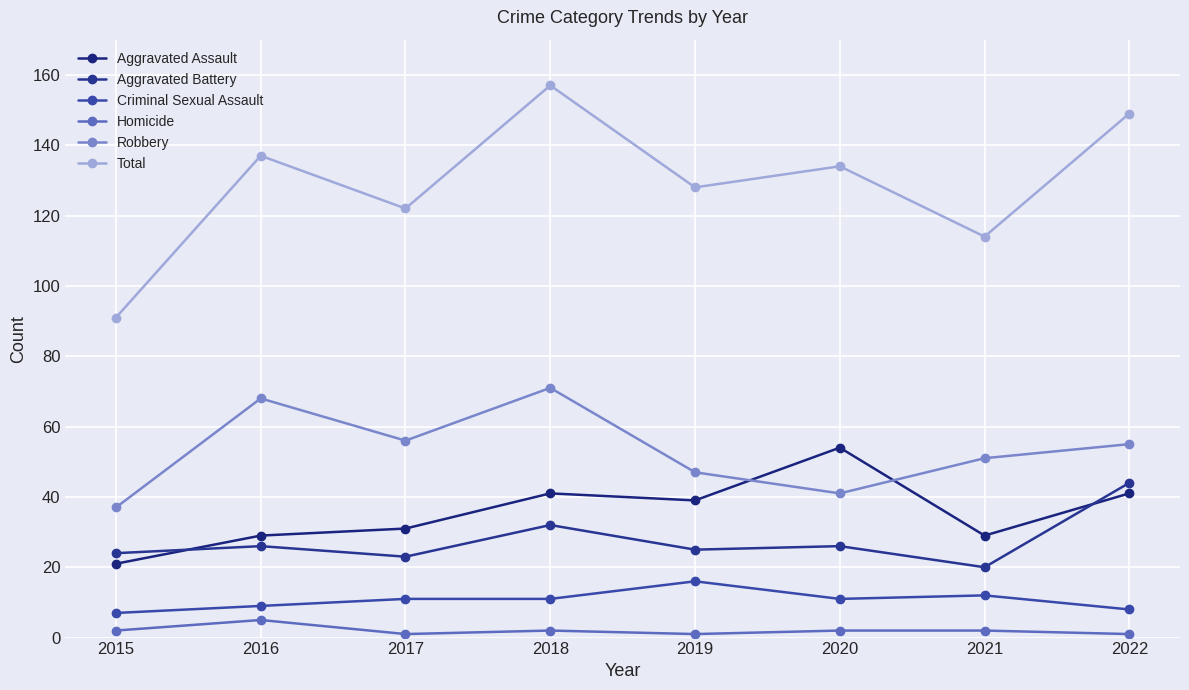

Does the chart display data point markers on the line(s)?

Yes